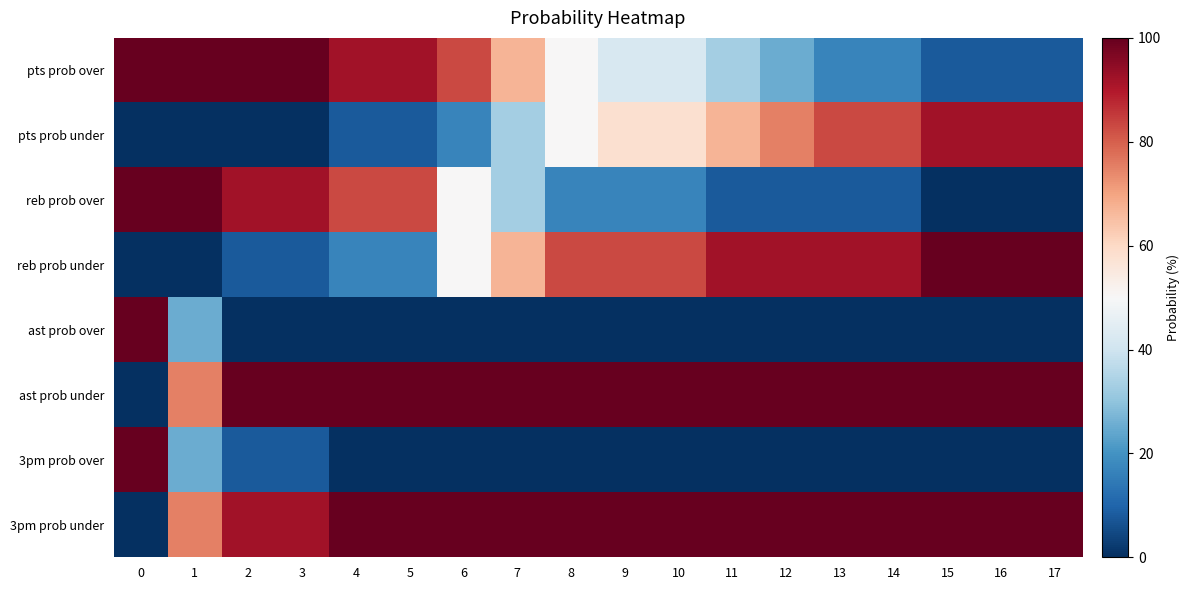

Reading right to left, list all the values displayed in this chart.

pts prob over: 17=8	16=8	15=8	14=17	13=17	12=25	11=33	10=42	9=42	8=50	7=67	6=83	5=92	4=92	3=100	2=100	1=100	0=100
pts prob under: 17=92	16=92	15=92	14=83	13=83	12=75	11=67	10=58	9=58	8=50	7=33	6=17	5=8	4=8	3=0	2=0	1=0	0=0
reb prob over: 17=0	16=0	15=0	14=8	13=8	12=8	11=8	10=17	9=17	8=17	7=33	6=50	5=83	4=83	3=92	2=92	1=100	0=100
reb prob under: 17=100	16=100	15=100	14=92	13=92	12=92	11=92	10=83	9=83	8=83	7=67	6=50	5=17	4=17	3=8	2=8	1=0	0=0
ast prob over: 17=0	16=0	15=0	14=0	13=0	12=0	11=0	10=0	9=0	8=0	7=0	6=0	5=0	4=0	3=0	2=0	1=25	0=100
ast prob under: 17=100	16=100	15=100	14=100	13=100	12=100	11=100	10=100	9=100	8=100	7=100	6=100	5=100	4=100	3=100	2=100	1=75	0=0
3pm prob over: 17=0	16=0	15=0	14=0	13=0	12=0	11=0	10=0	9=0	8=0	7=0	6=0	5=0	4=0	3=8	2=8	1=25	0=100
3pm prob under: 17=100	16=100	15=100	14=100	13=100	12=100	11=100	10=100	9=100	8=100	7=100	6=100	5=100	4=100	3=92	2=92	1=75	0=0